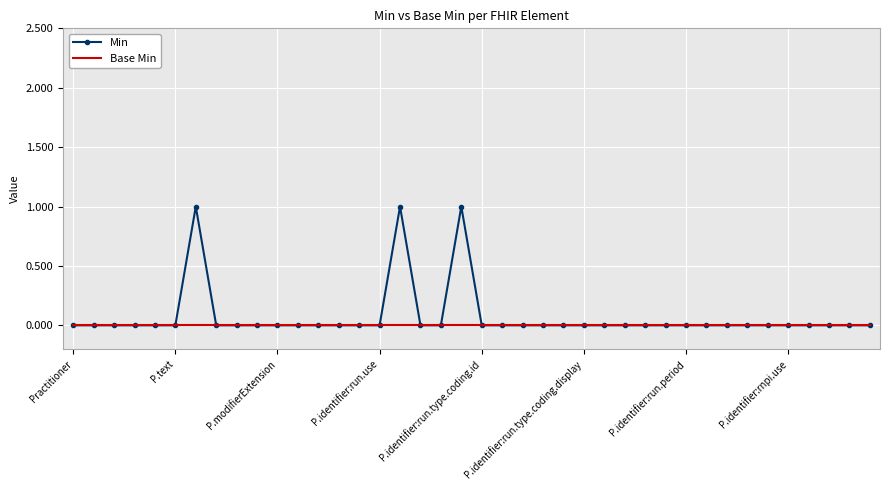

List the series in order of their peak value, lowest first.

Base Min, Min